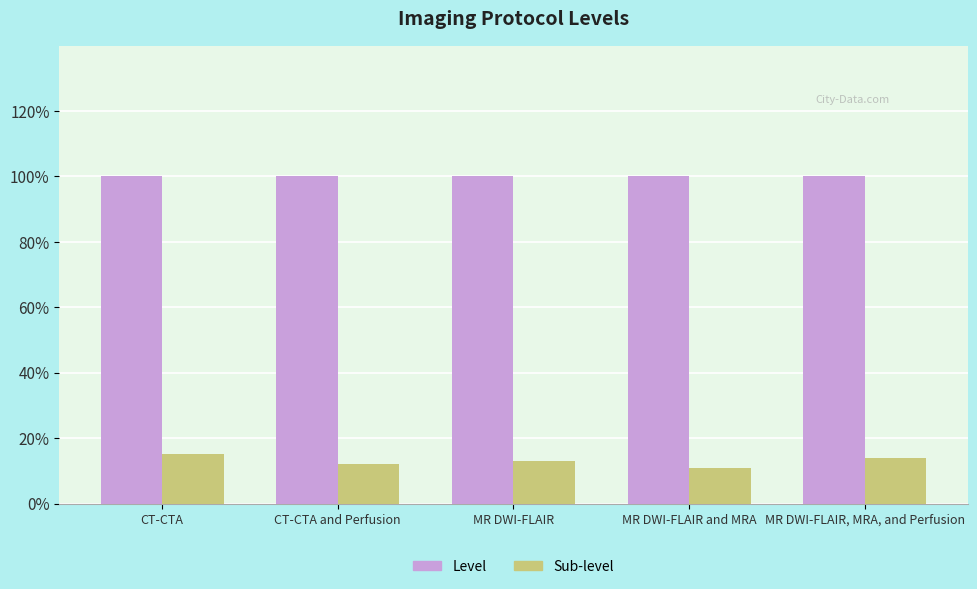

Which label corresponds to the smallest value in the chart?

MR DWI-FLAIR and MRA